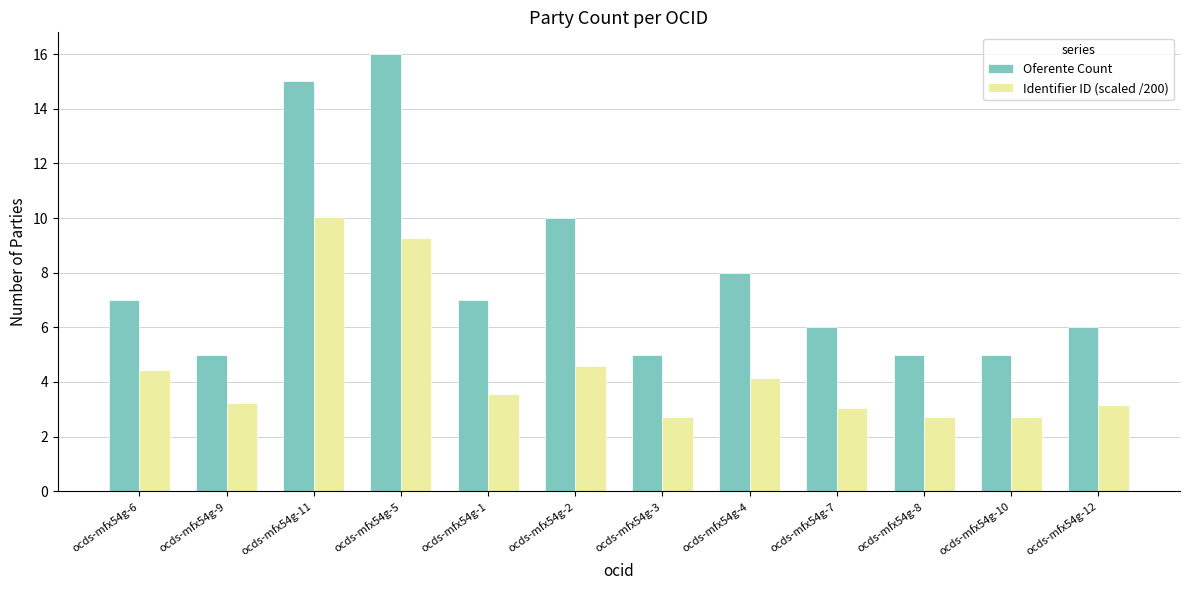

Is the value of Identifier ID (scaled /200) at ocds-mfx54g-11 greater than the value of Oferente Count at ocds-mfx54g-10?

Yes